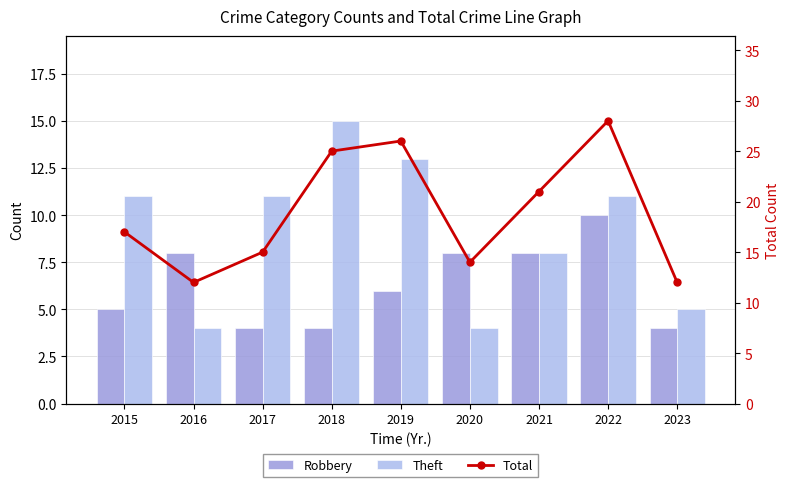

What are all the series names shown in the legend?

Robbery, Theft, Total